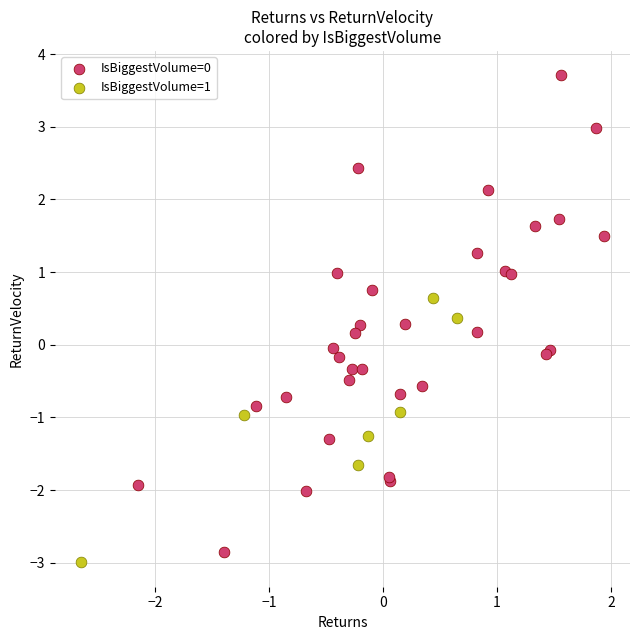

Which series reaches the maximum Y coordinate?

IsBiggestVolume=0